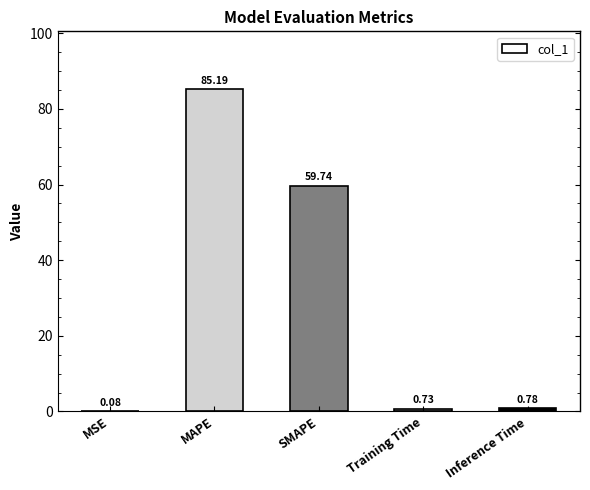

Between MAPE and SMAPE, which is larger?

MAPE